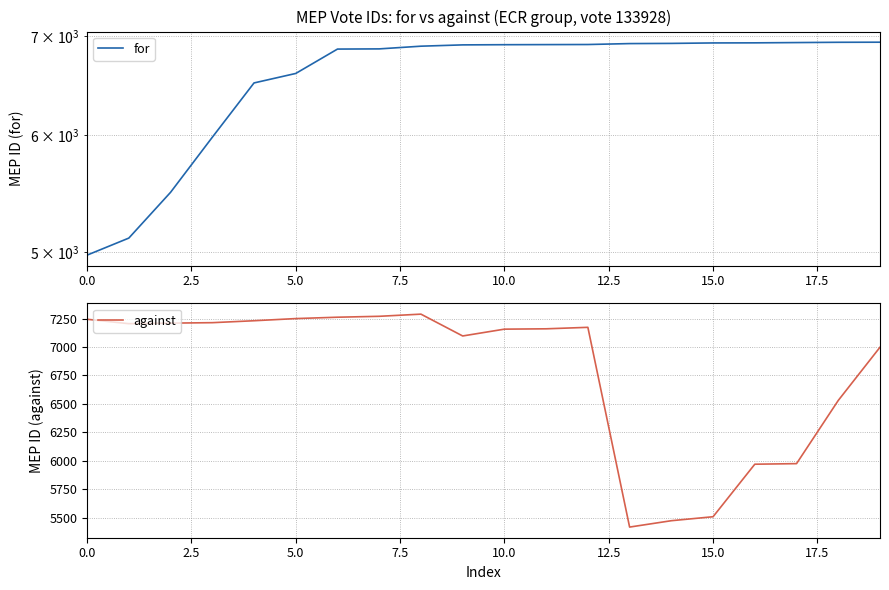

At 13, list the series in order from smallest to largest.

against, for